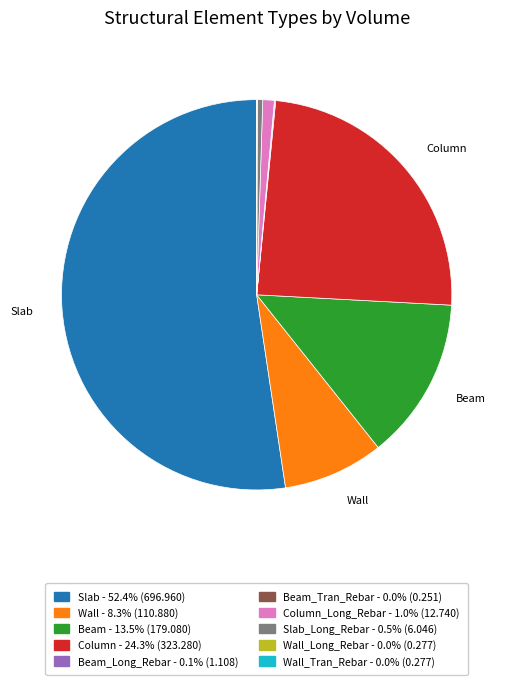

Is there any slice that represents more than half of the pie?

Yes